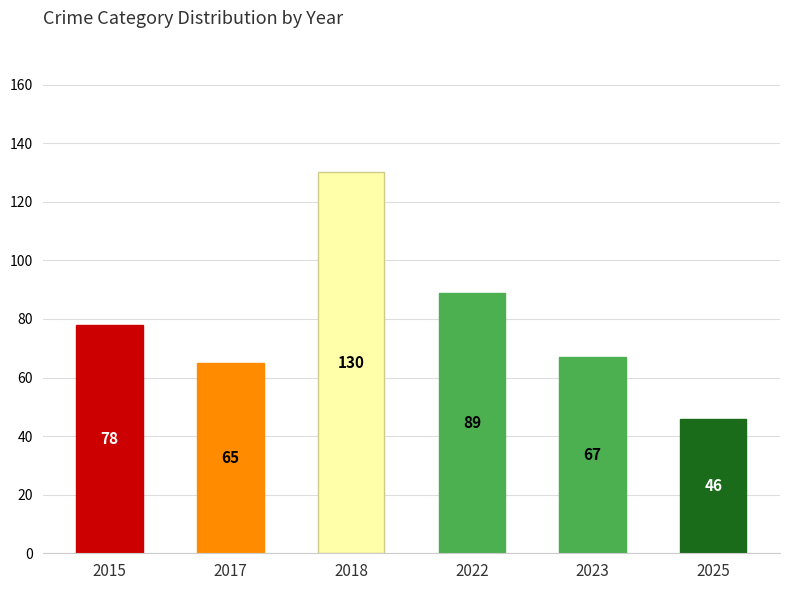

List the labels in order of value, smallest first.

2025, 2017, 2023, 2015, 2022, 2018